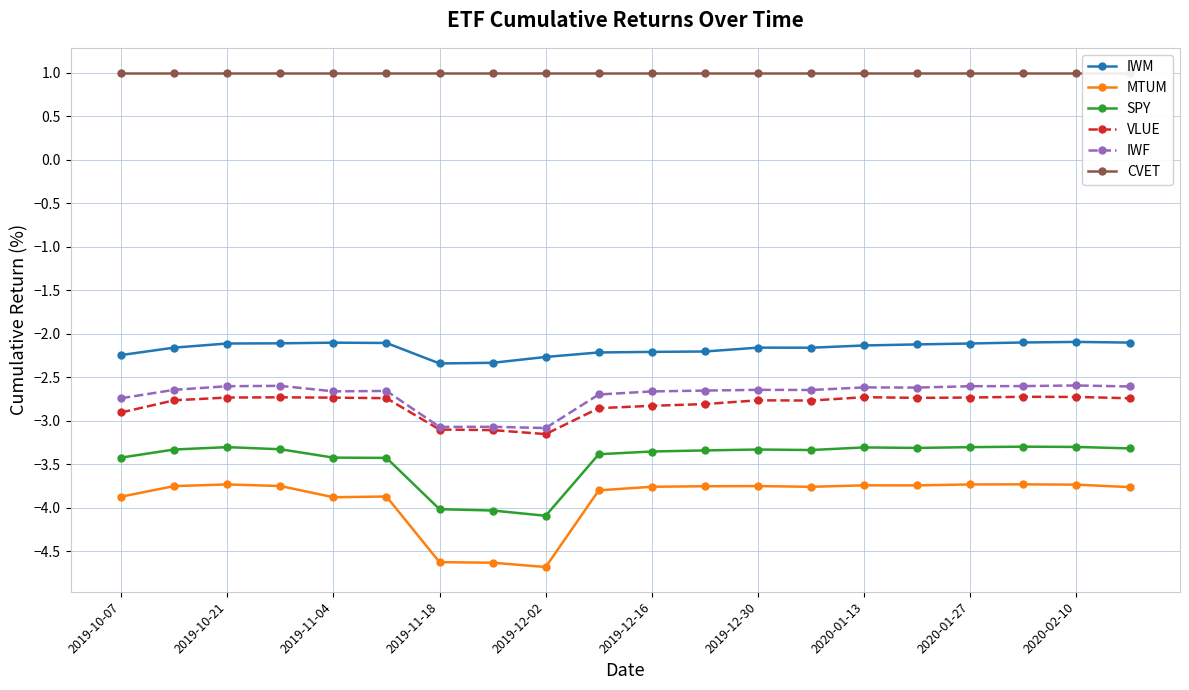

True or false: IWM and MTUM intersect in this chart.

False